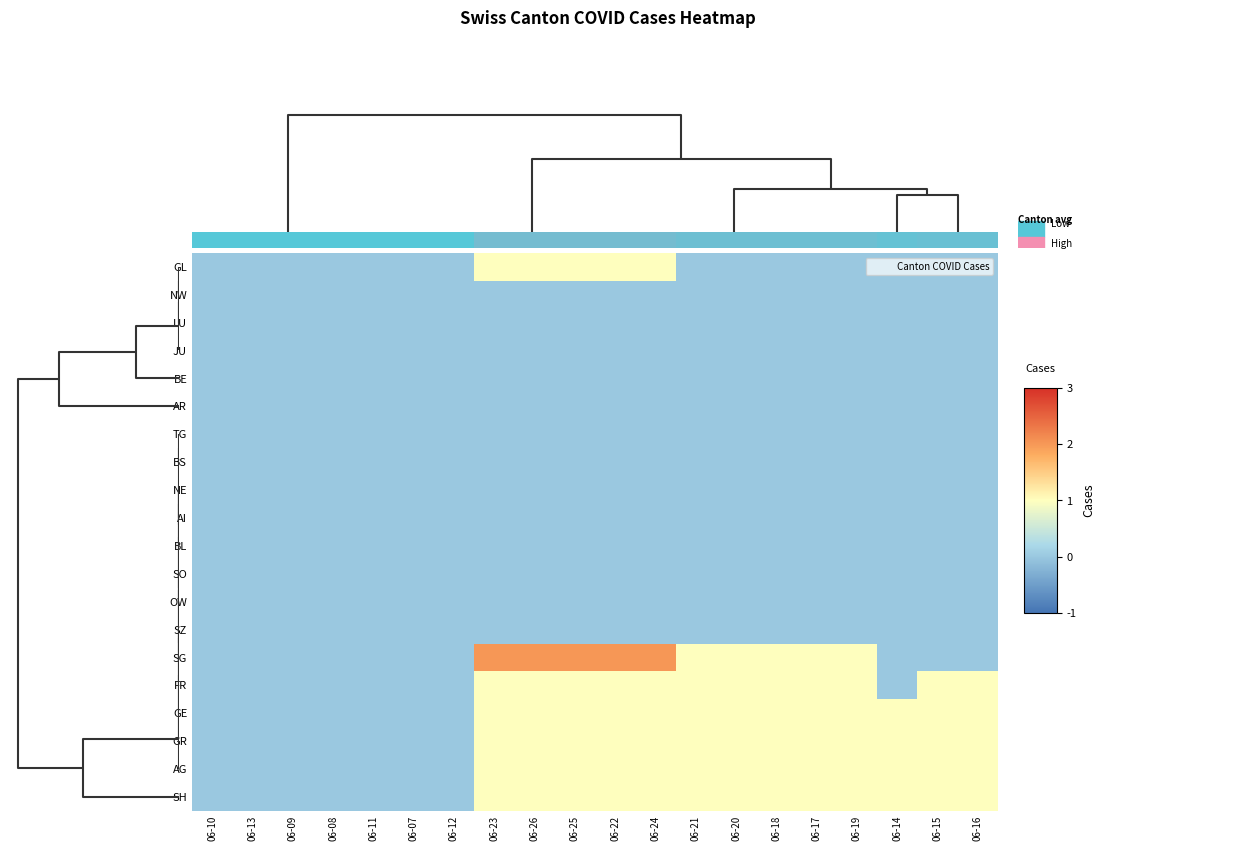

Which series has the largest total across all categories?

SG